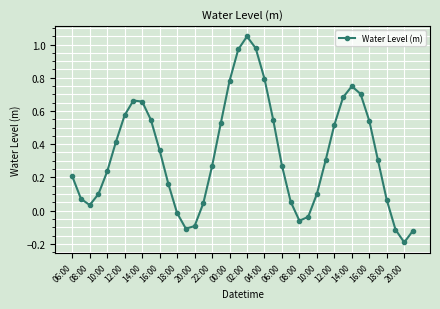

What is the sum of all values?

13.5